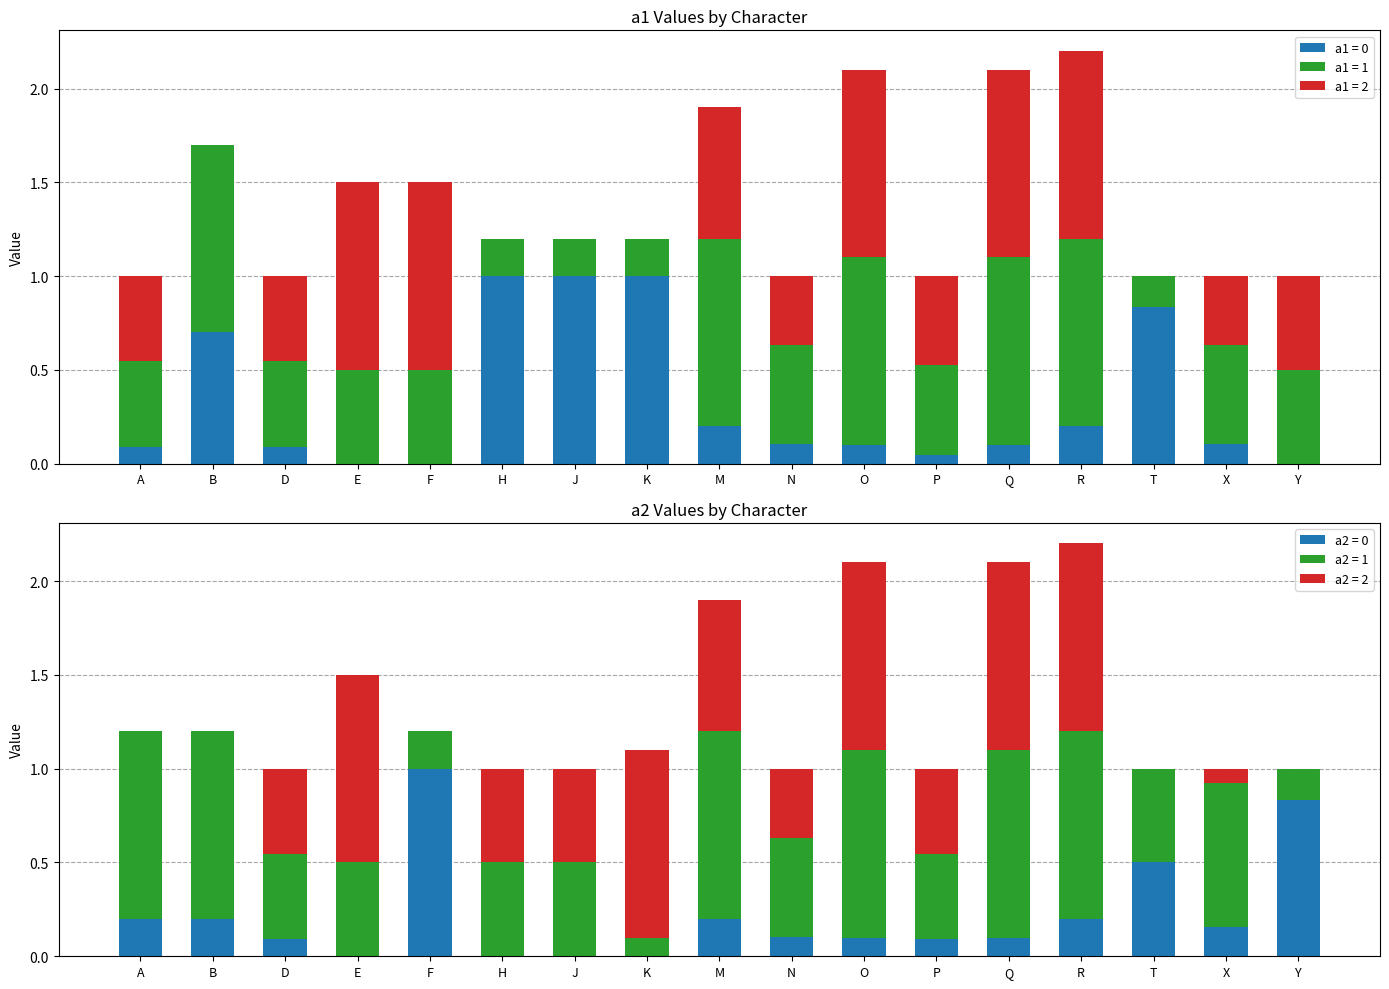

Is it true that a2 = 1 equals 0.2 at F?

True